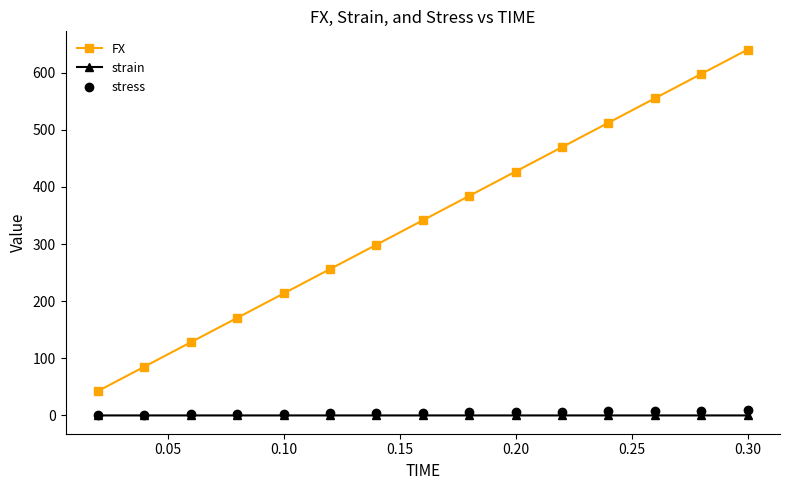

Which series has the widest spread of values?

FX